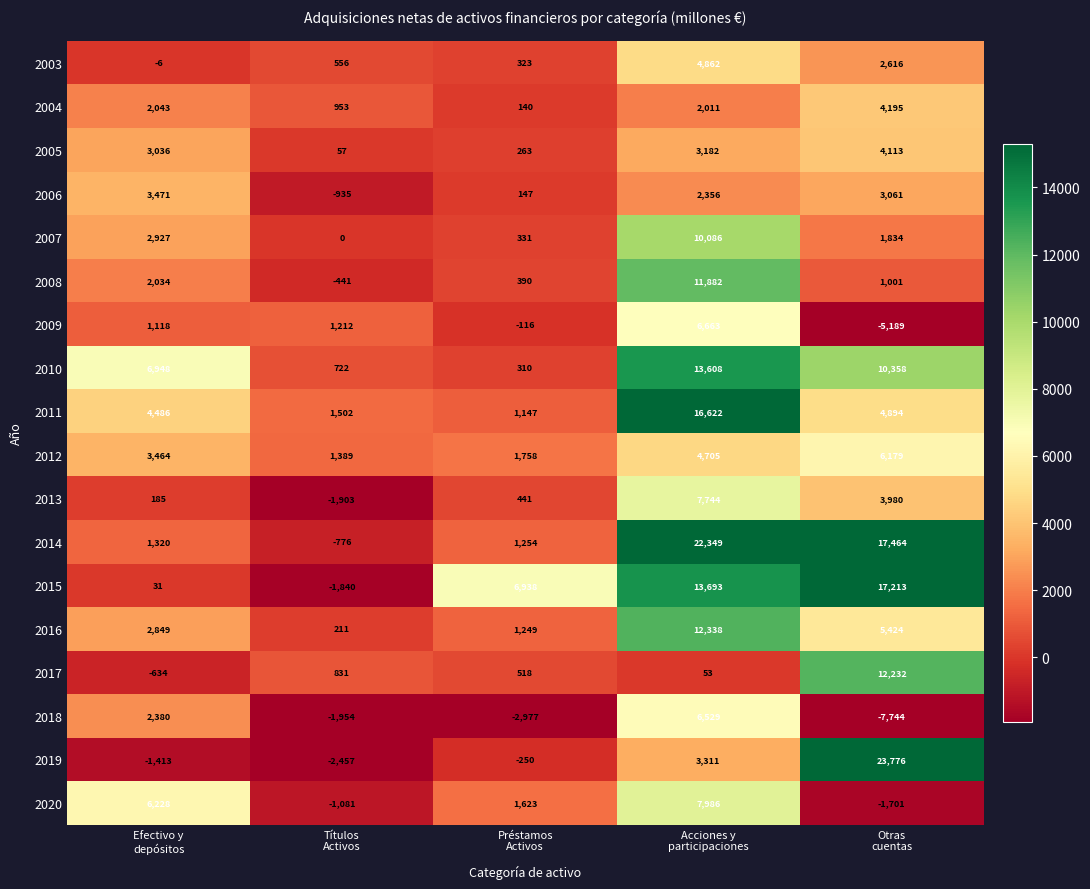

Which series has the largest total across all categories?

2014